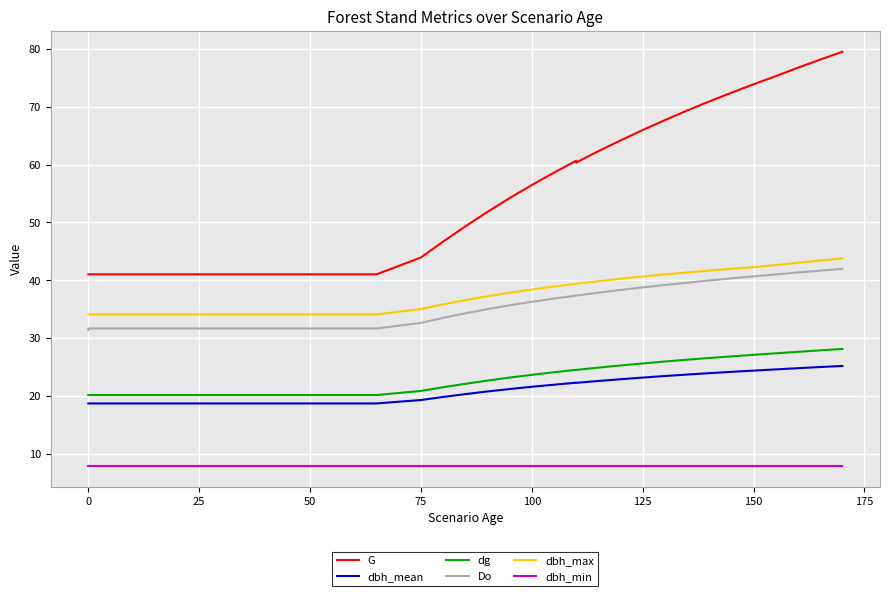

The value of Do at 200 is 8.5. True or false?

False